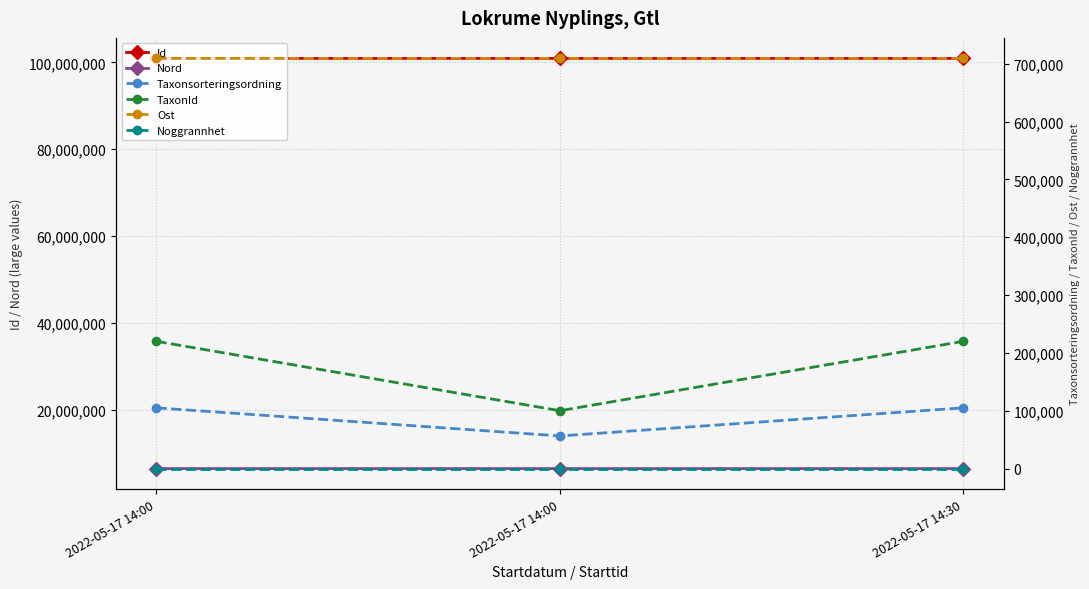

Where is Taxonsorteringsordning nearest to the value 80728?

2022-05-17 14:00